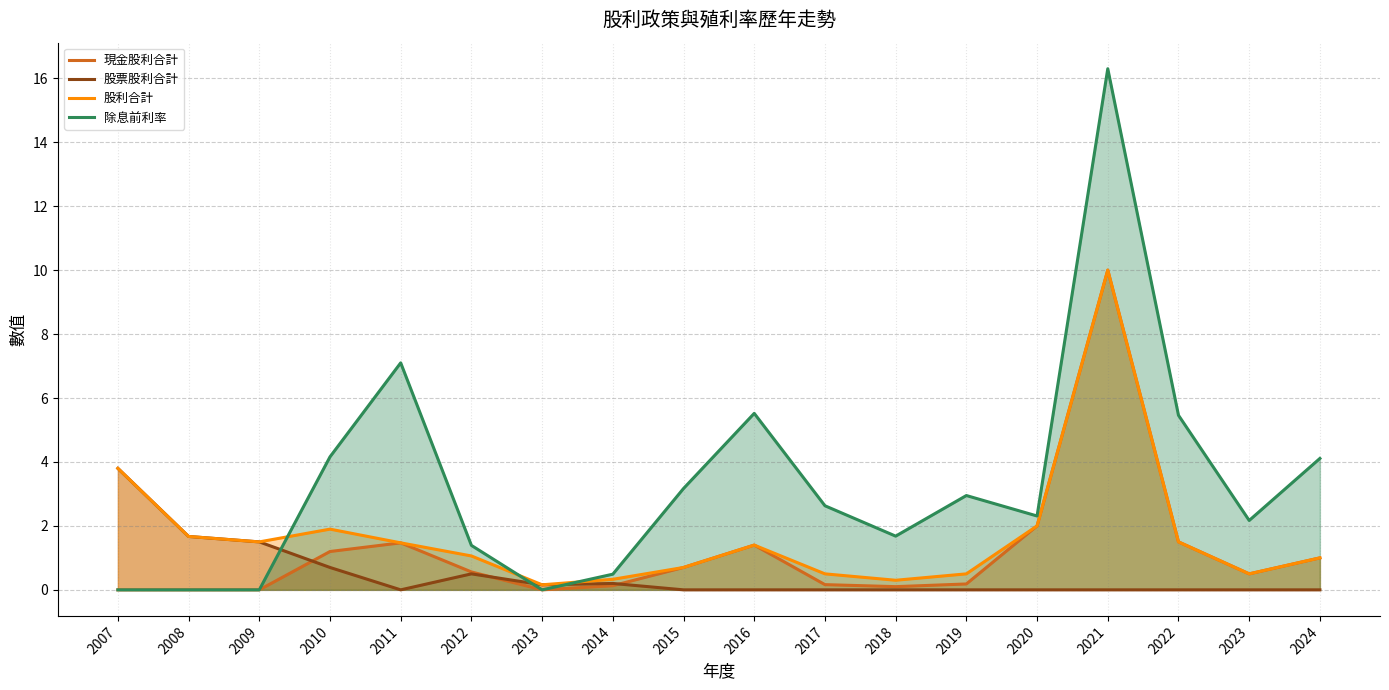

Reading left to right, list all the values displayed in this chart.

現金股利合計: 0.0	0.0	0.0	1.2	1.5	0.6	0.0	0.1	0.7	1.4	0.2	0.1	0.2	2.0	10.0	1.5	0.5	1.0
股票股利合計: 3.8	1.7	1.5	0.7	0.0	0.5	0.2	0.2	0.0	0.0	0.0	0.0	0.0	0.0	0.0	0.0	0.0	0.0
股利合計: 3.8	1.7	1.5	1.9	1.5	1.1	0.2	0.3	0.7	1.4	0.5	0.3	0.5	2.0	10.0	1.5	0.5	1.0
除息前利率: 0.0	0.0	0.0	4.2	7.1	1.4	0.0	0.5	3.2	5.5	2.6	1.7	3.0	2.3	16.3	5.5	2.2	4.1